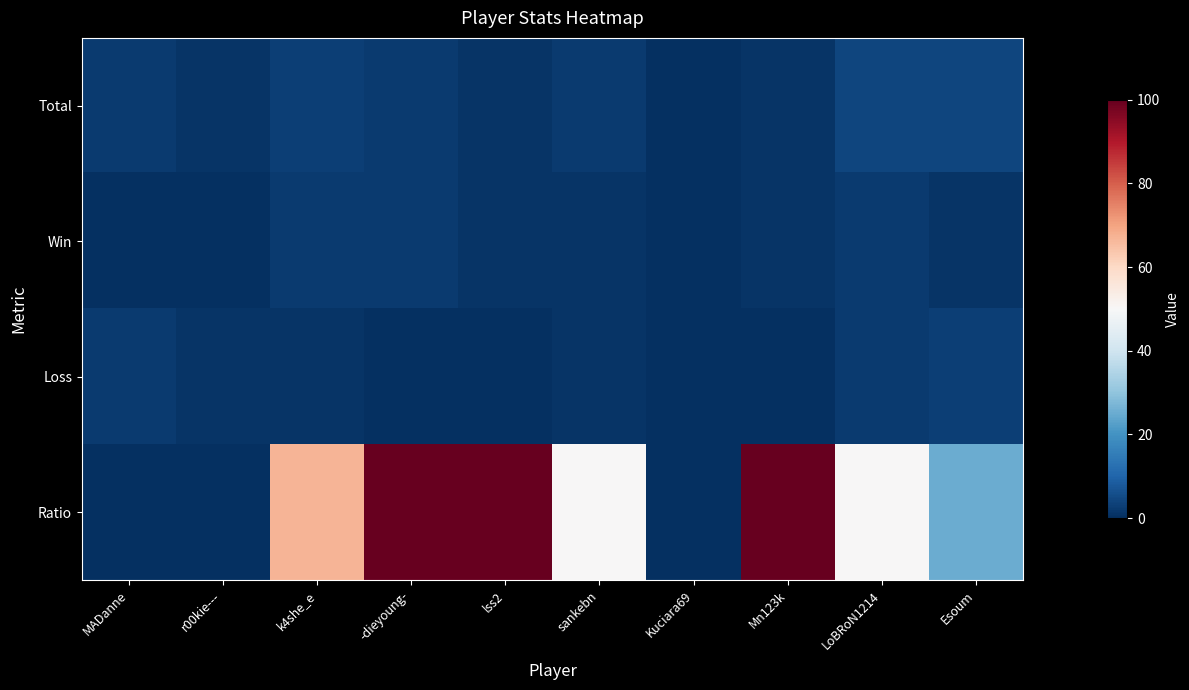

Between sankebn and Mn123k, which series saw the biggest shift?

Ratio